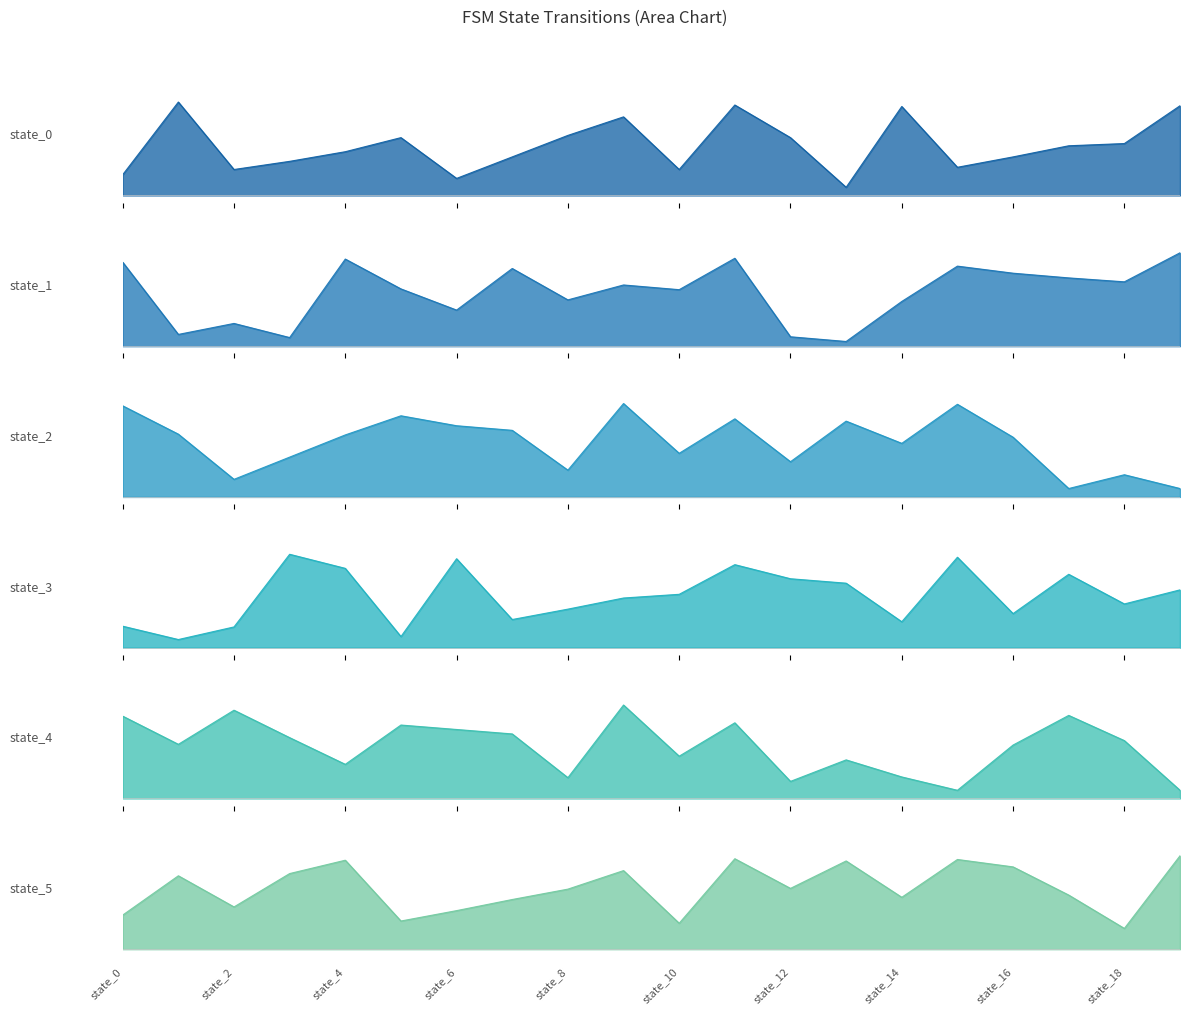

What is the difference between the maximum and minimum values in the state_4 series?

58.4